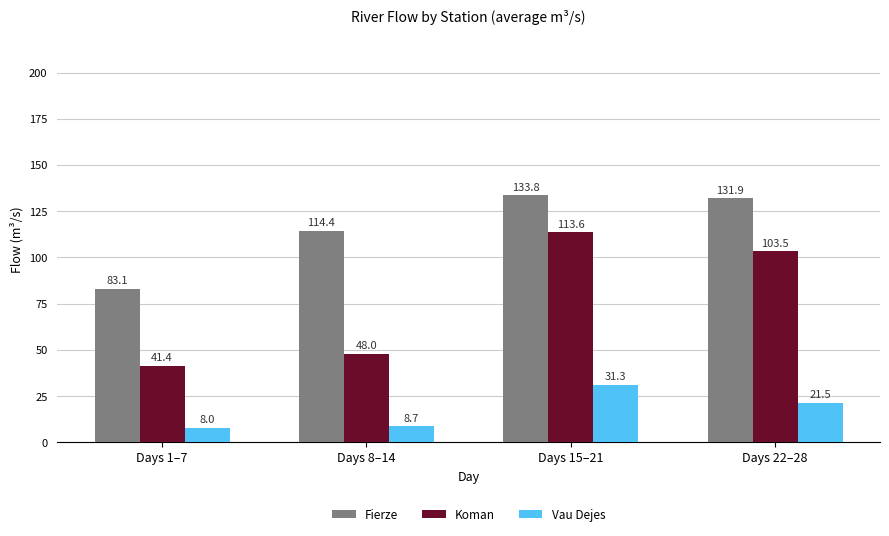

Count the number of categories in the chart.

4